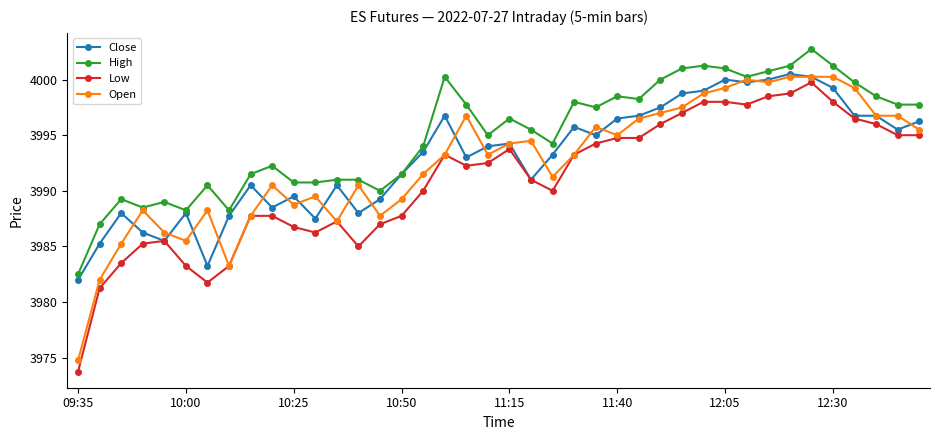

What is the smallest value displayed?

3973.8